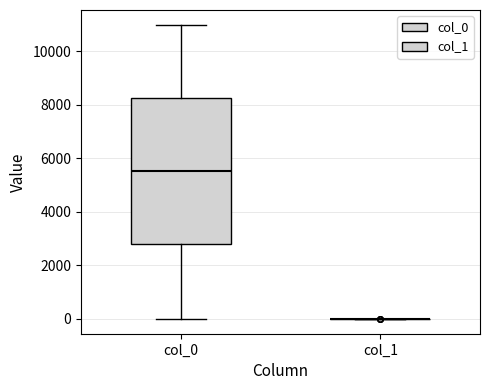

Reading left to right, read every box against the y-axis: the position of its median line, the range the box covers, and the ends of its whiskers. The values are not printed on the chart, so give them approximately, as read against the axis.

col_0: median 5600, box 2800 to 8200, whiskers 0 to 11000
col_1: box collapsed to a line at 0, whiskers 0 to 0